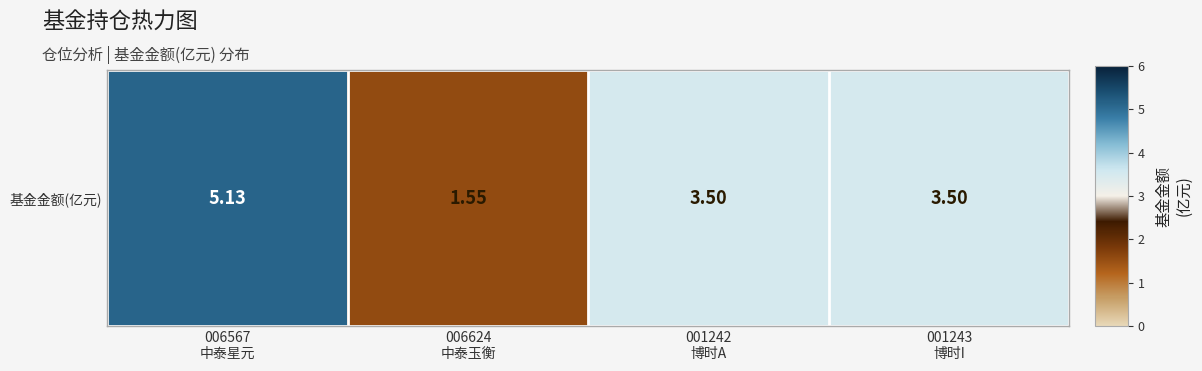

The value at 006624
中泰玉衡 is 1.6. True or false?

True